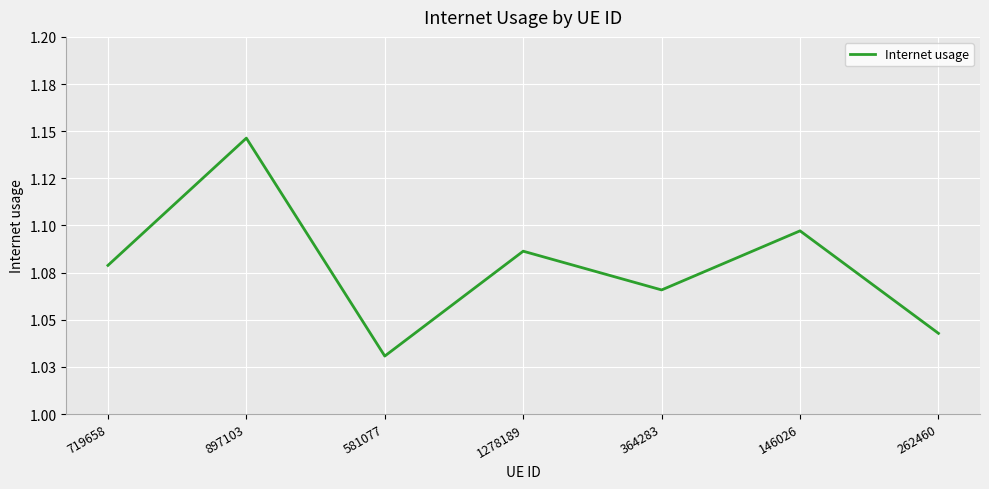

What position from the left is 719658?

1